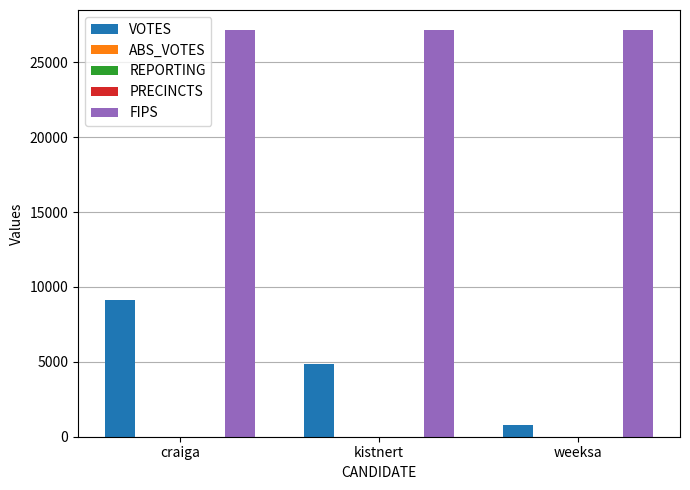

Is it true that FIPS equals 48585 at weeksa?

False